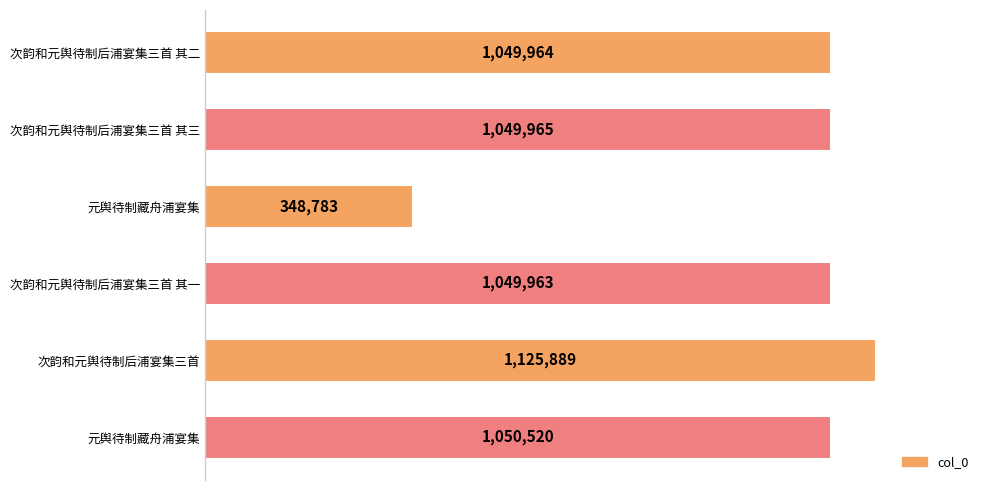

Are the bars horizontal?

Yes